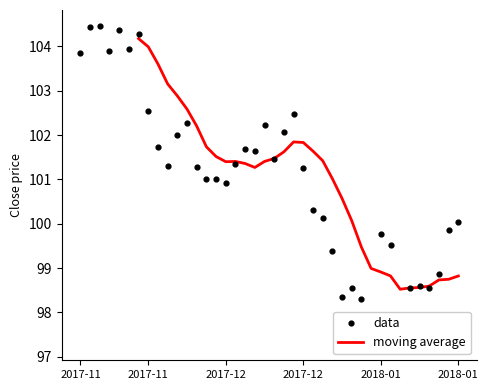

Which series has the largest total across all categories?

data